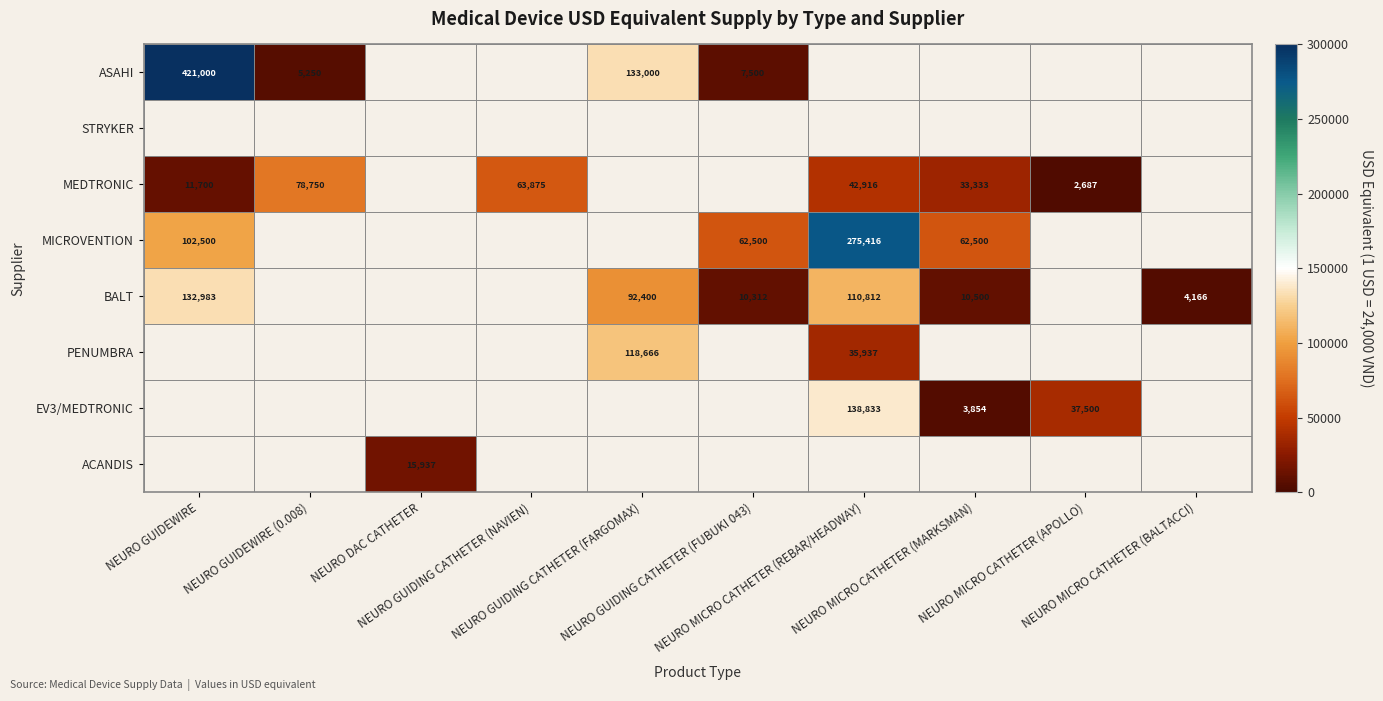

Which label corresponds to the largest value in the chart?

NEURO GUIDEWIRE